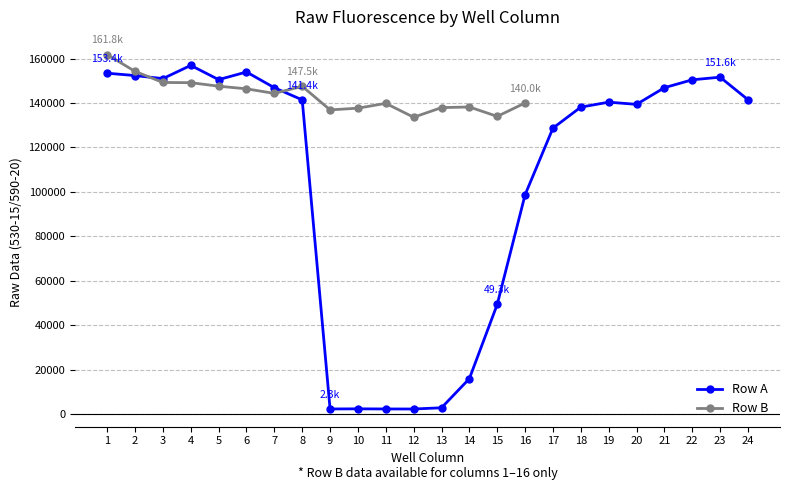

True or false: the data has more than 1 interior local peaks.

True